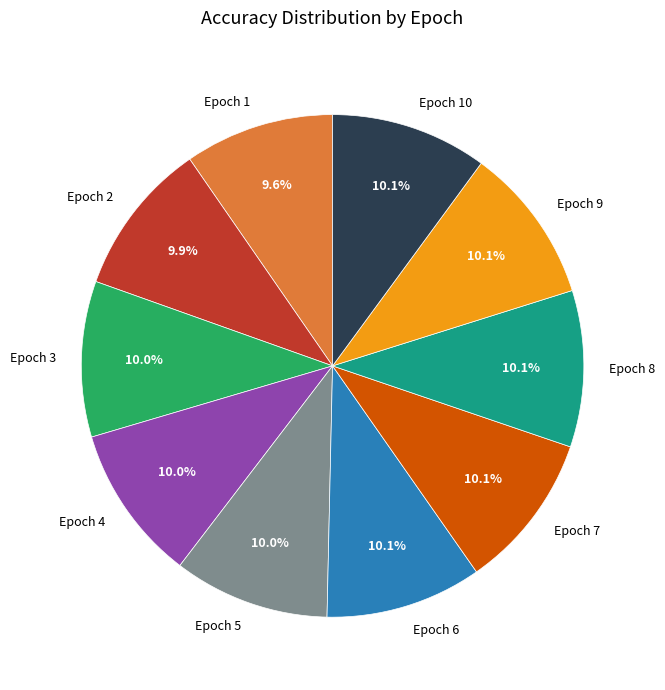

Is the sum of Epoch 1 and Epoch 8 greater than half?

No